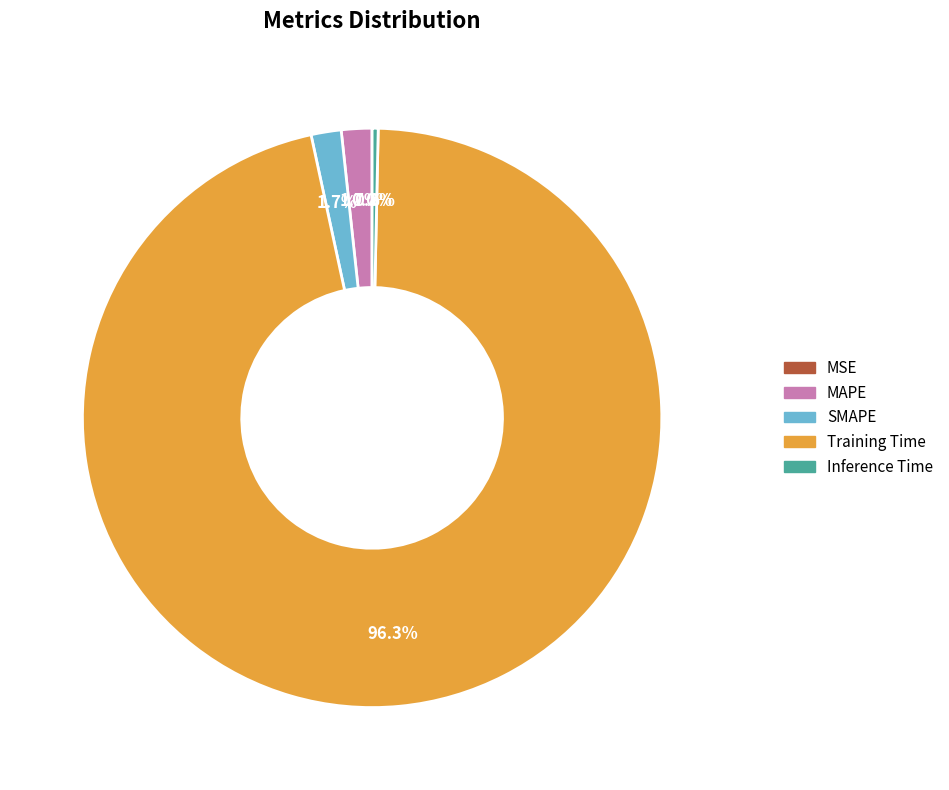

Combined, do MAPE and SMAPE account for over 50%?

No